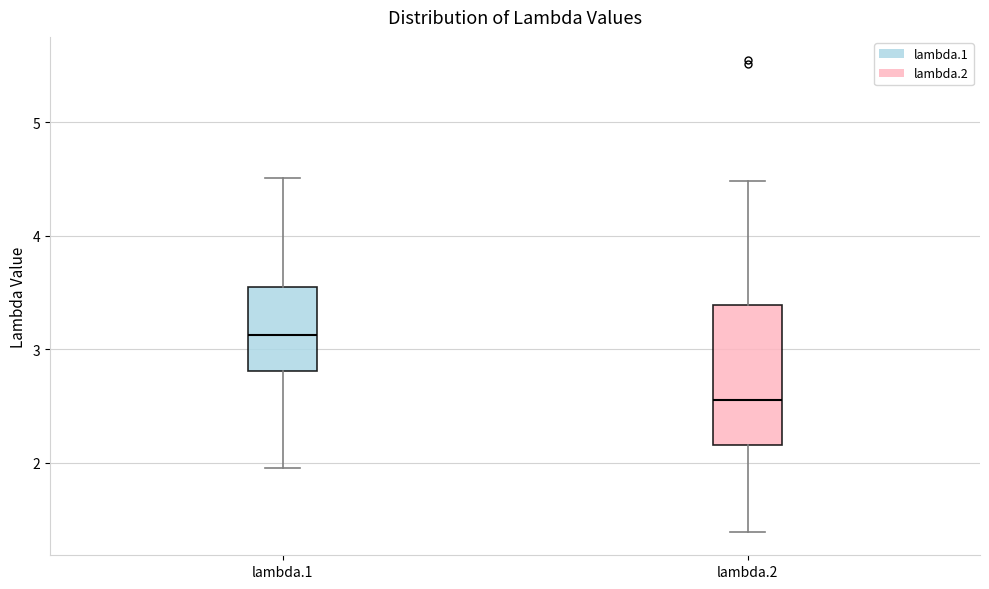

Which box is the tallest, from its lower edge to its upper edge?

lambda.2